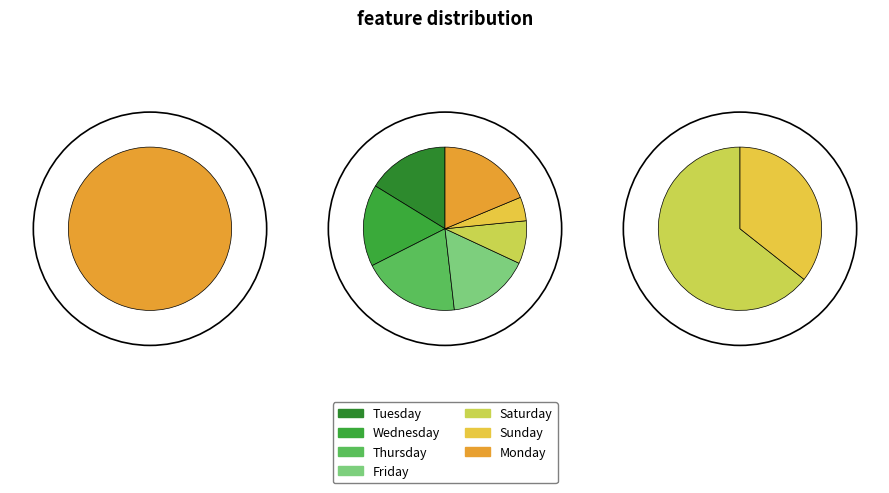

How many segments does this pie chart have?

7